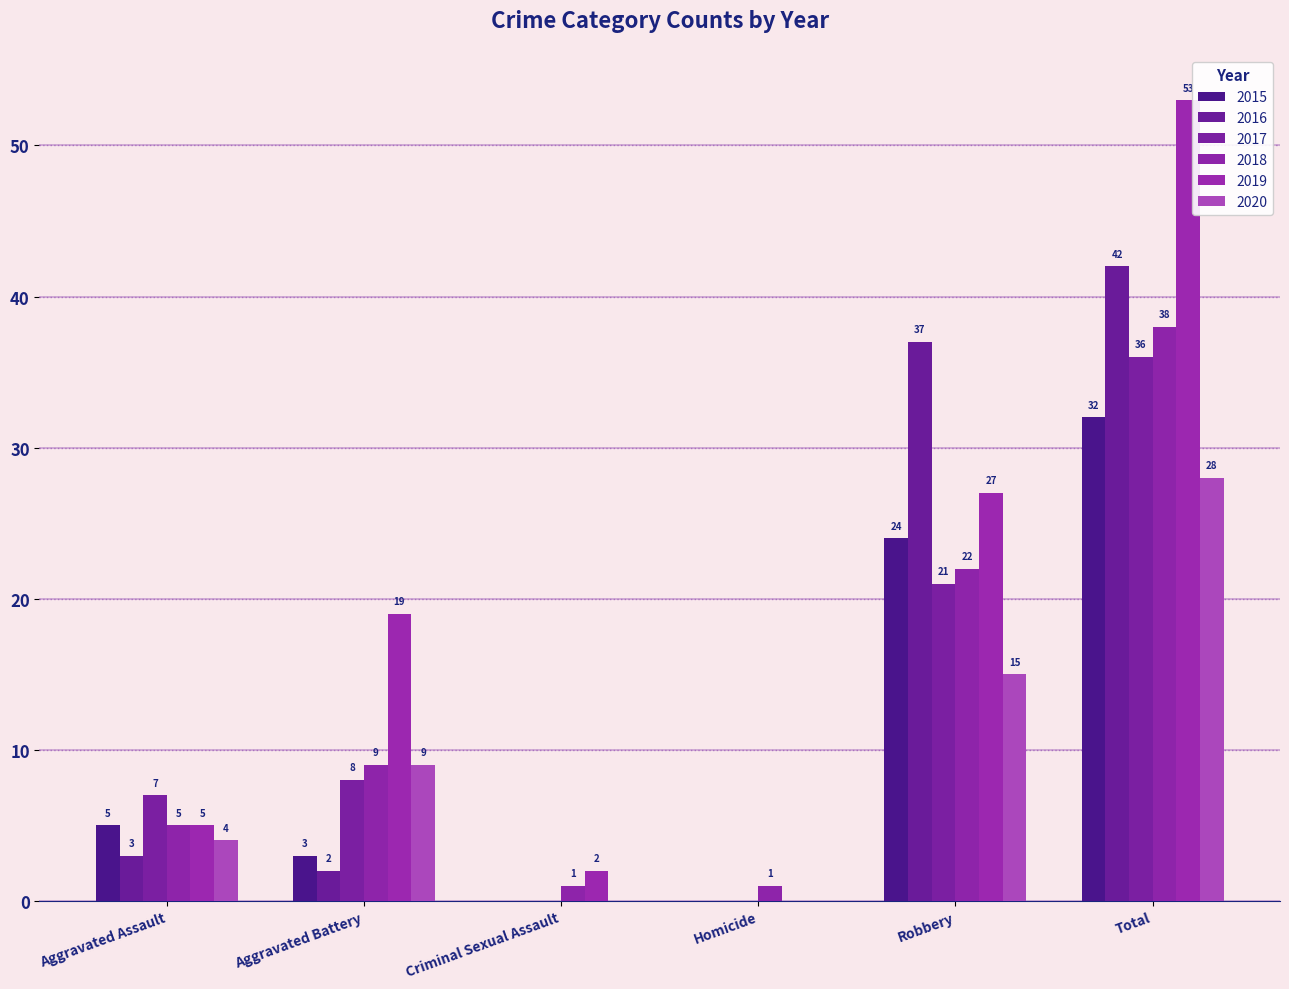

How many data points does each series have?

6